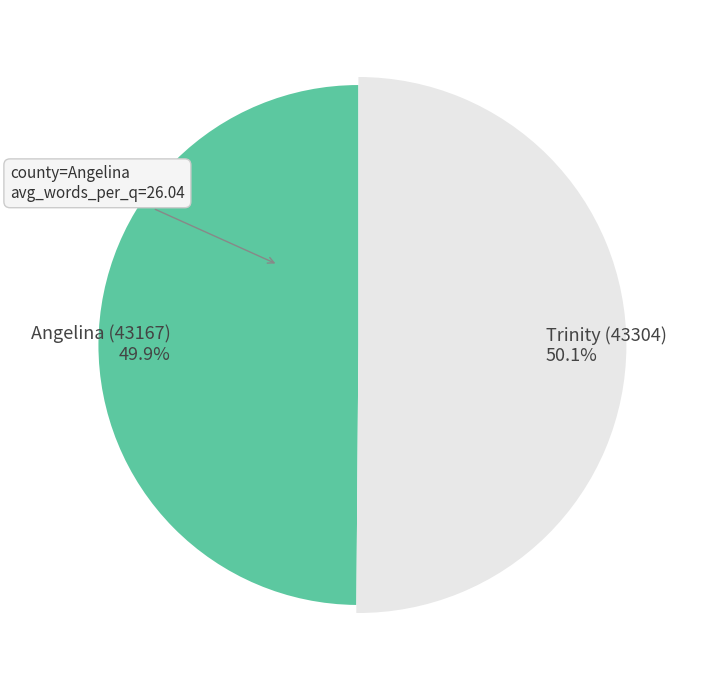

True or false: Trinity (43304) accounts for 50% of the total.

True